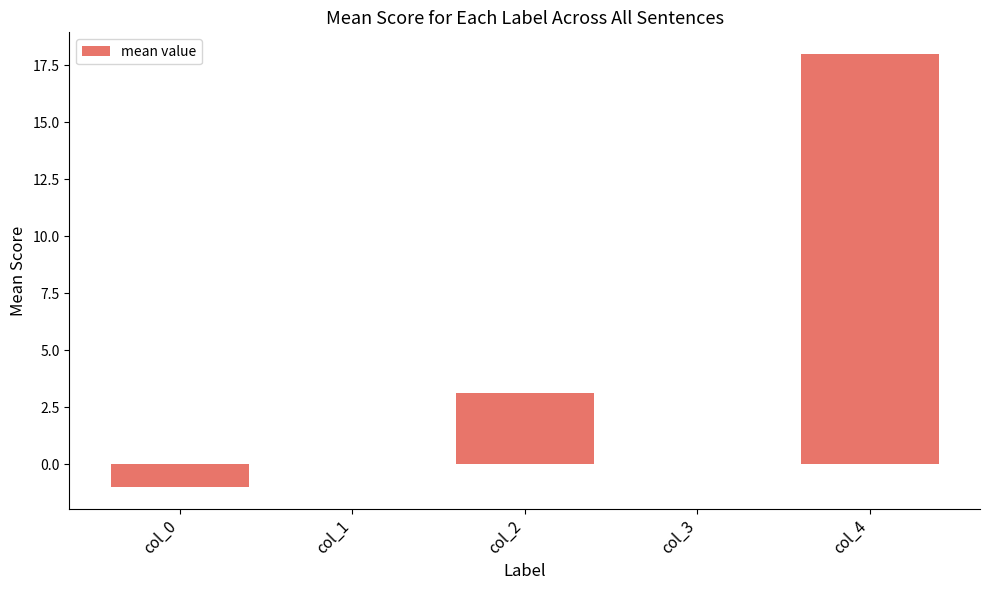

What is the change in value from col_2 to col_4?

+14.9